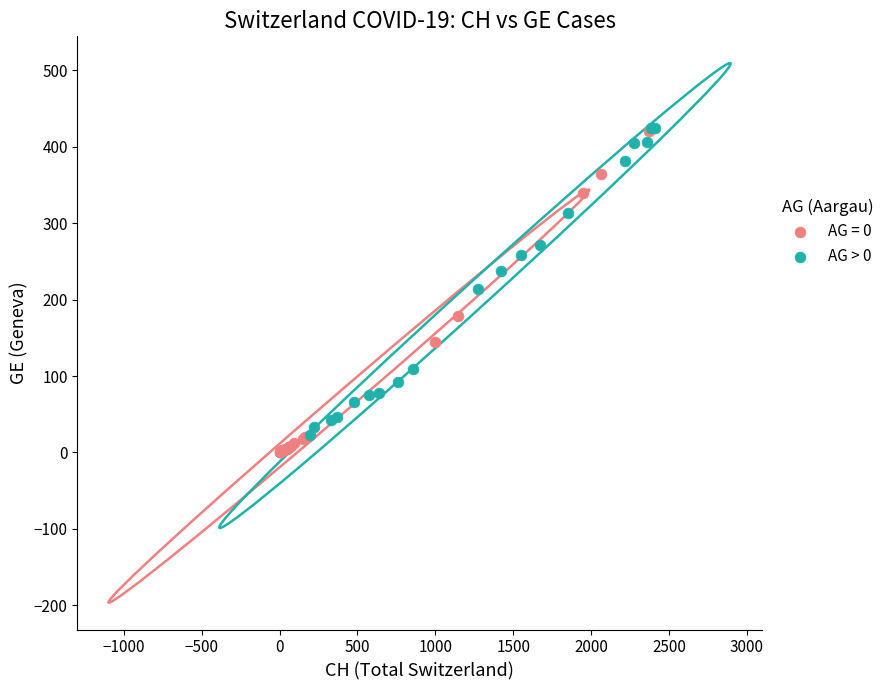

What are all the series names shown in the legend?

AG = 0, AG > 0